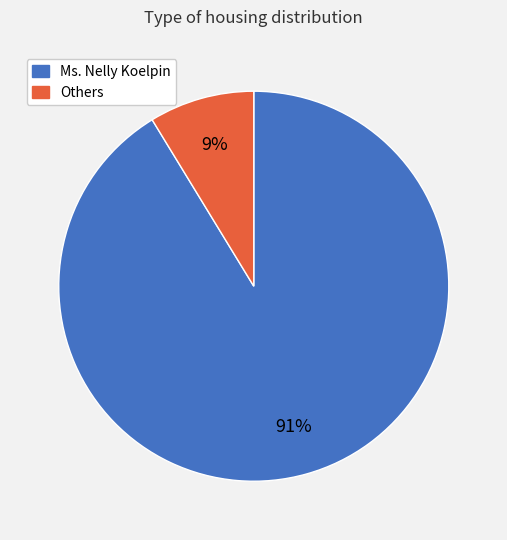

To the nearest percent, what is the average slice percentage?

50%